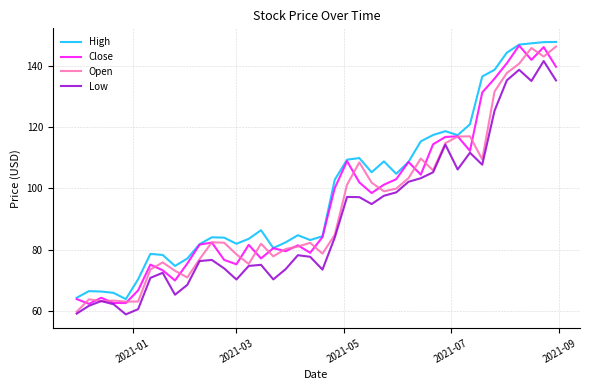

What is the highest value of the Close series?

146.6